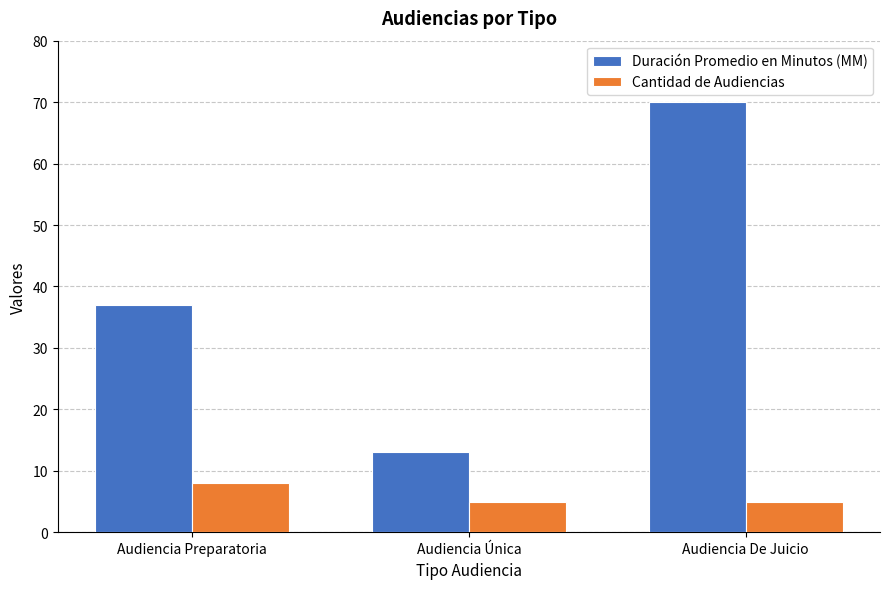

At which category is the sum across all series the highest?

Audiencia De Juicio